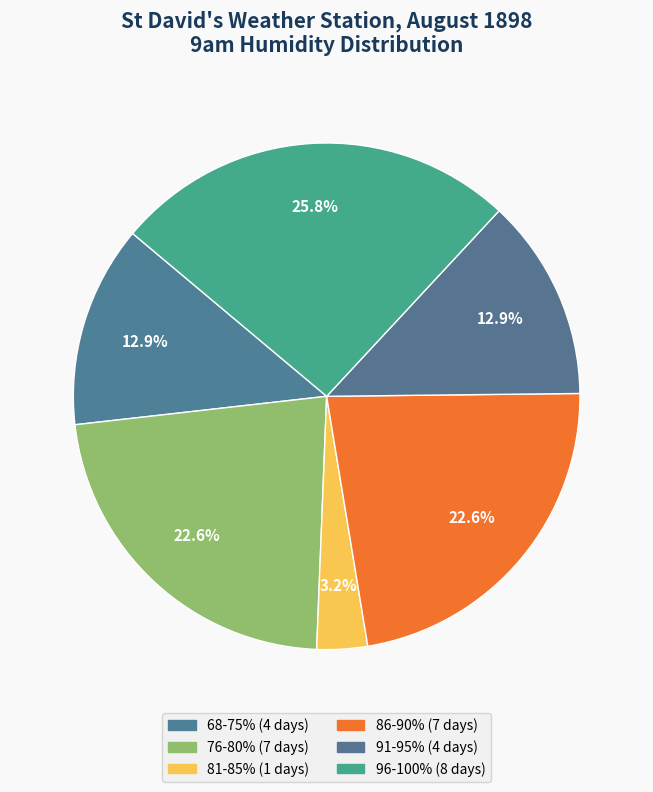

How many segments does this pie chart have?

6